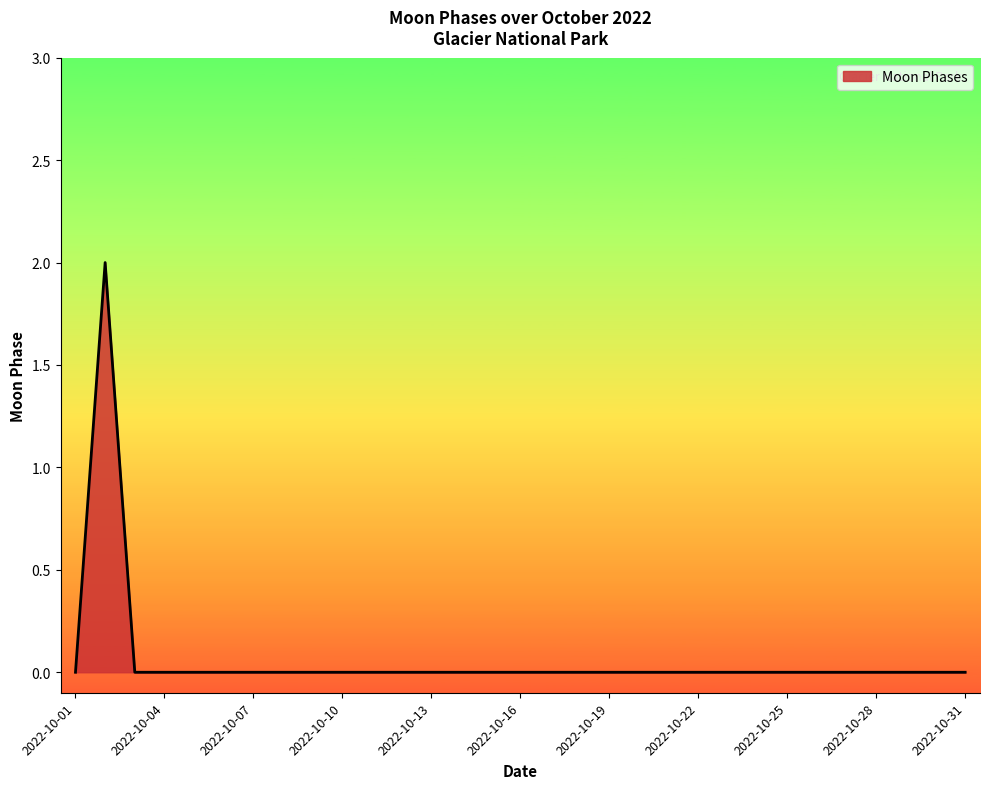

Reading left to right, list all the values displayed in this chart.

0	2	0	0	0	0	0	0	0	0	0	0	0	0	0	0	0	0	0	0	0	0	0	0	0	0	0	0	0	0	0